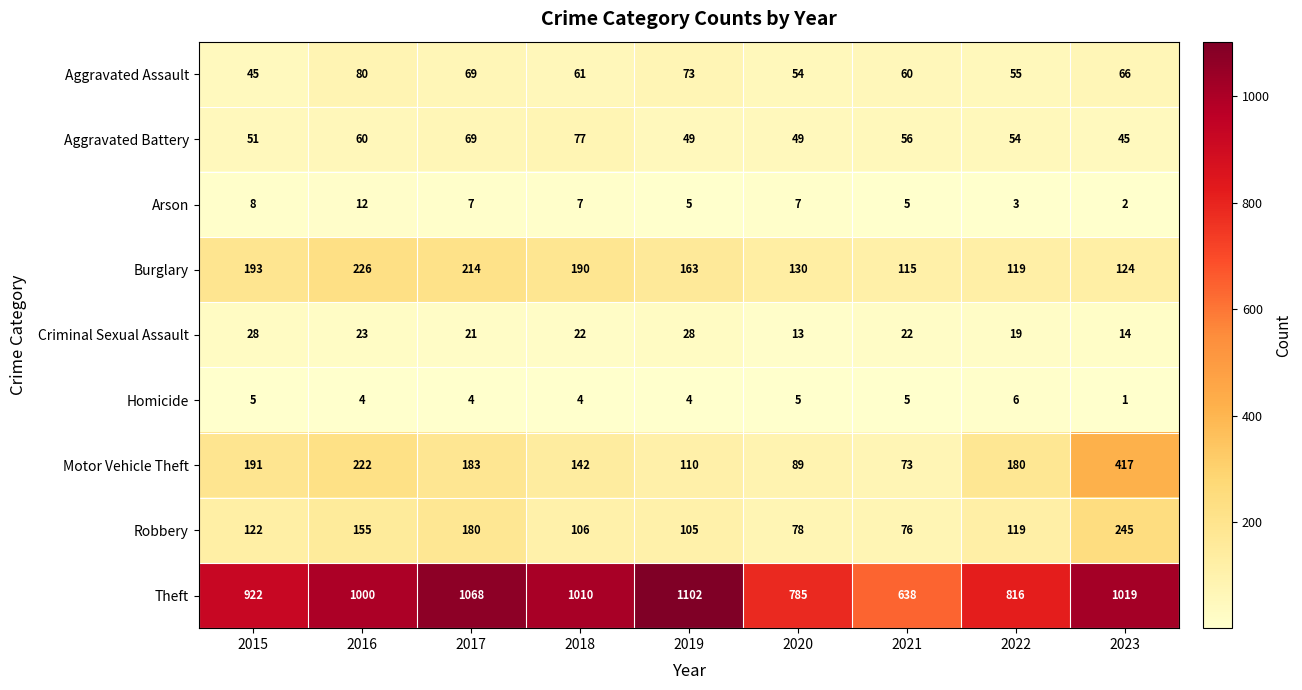

Is the value of Robbery at 2021 greater than the value of Aggravated Assault at 2022?

Yes